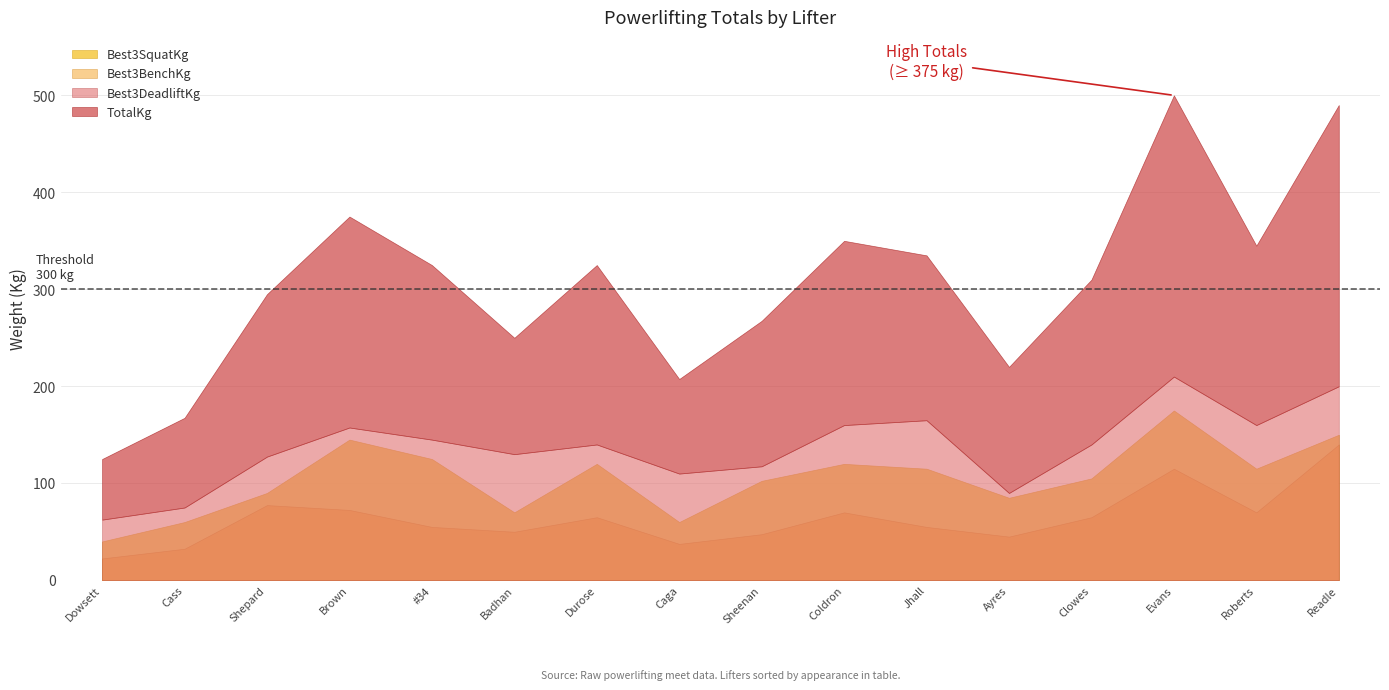

In TotalKg, how many points are higher than both neighbors (excluding endpoints)?

4